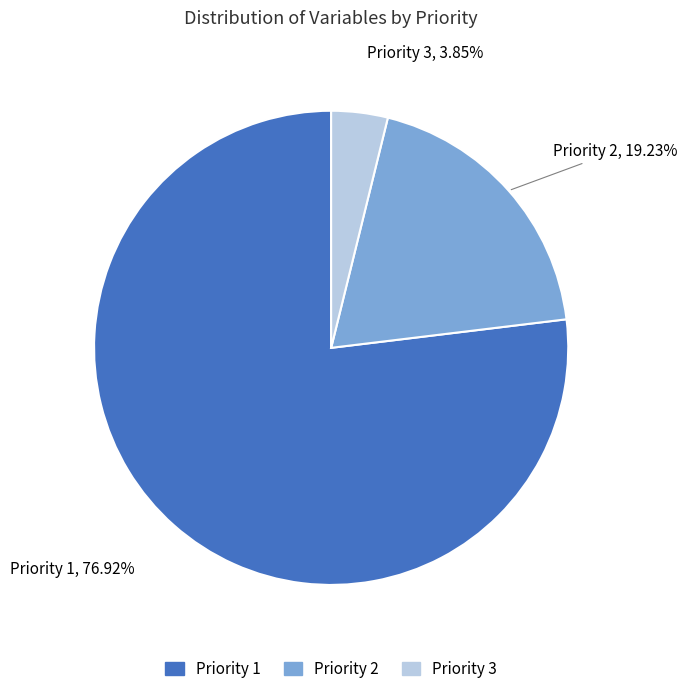

To the nearest percent, what is the difference between the largest and smallest slice percentages?

73%